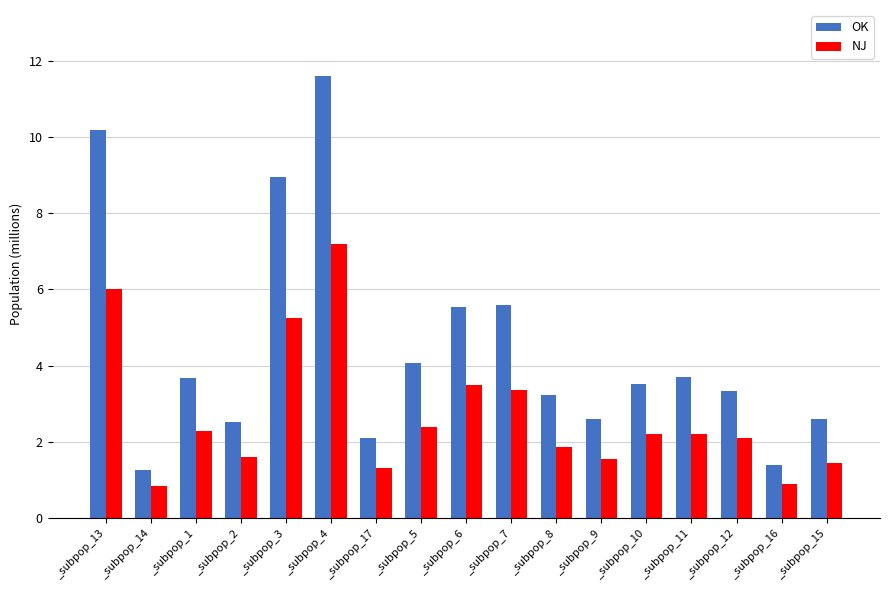

What is the value of the OK bar at the 8th from the left?

4.1